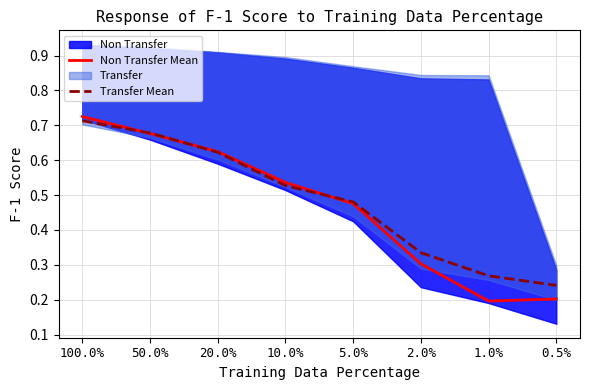

At which label does Non Transfer Mean reach its peak?

100.0%